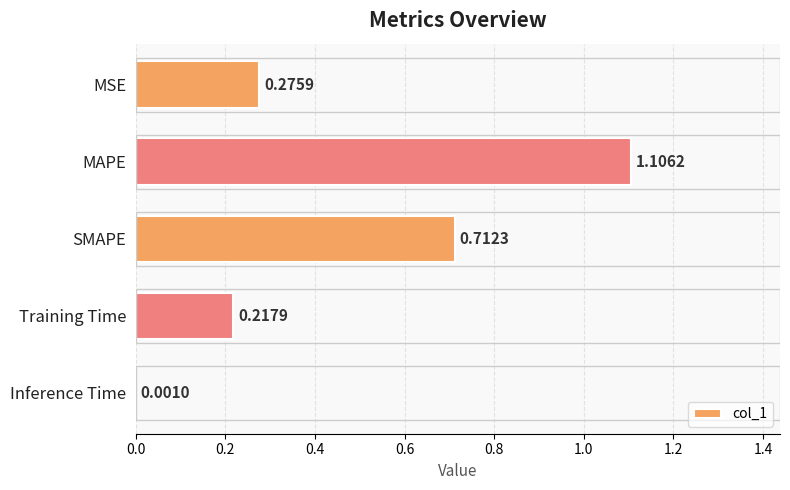

What is the sum of the values at MSE and MAPE?

1.4